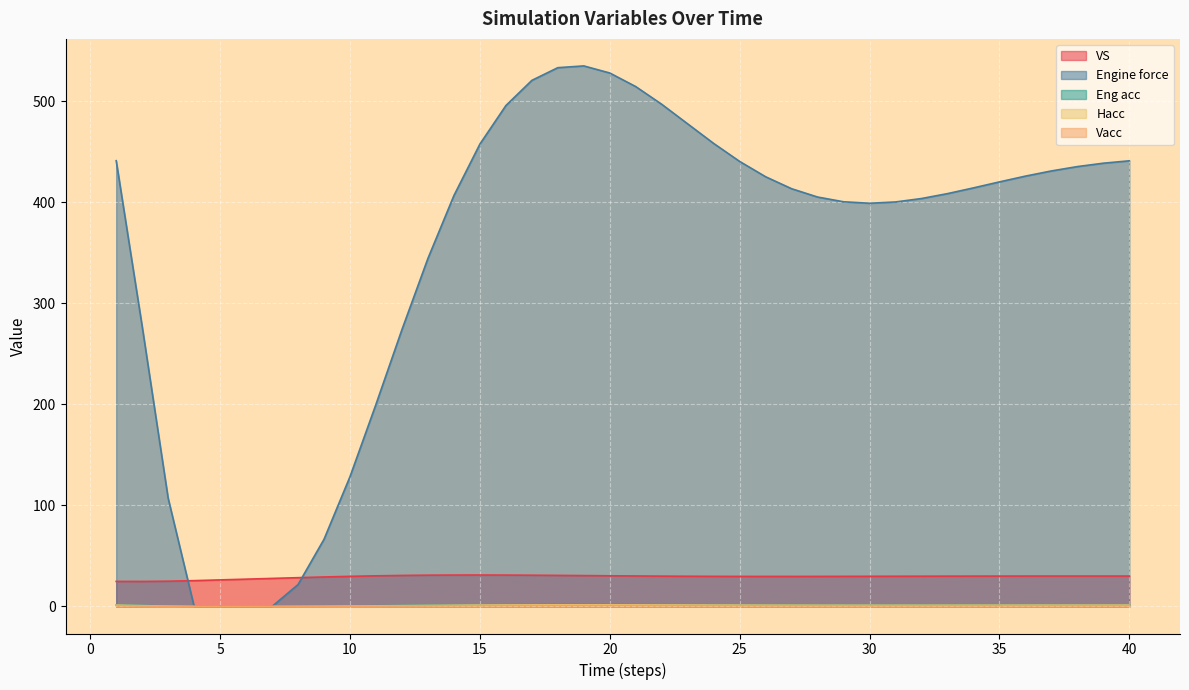

What is the sum of all Eng acc values?

49.3